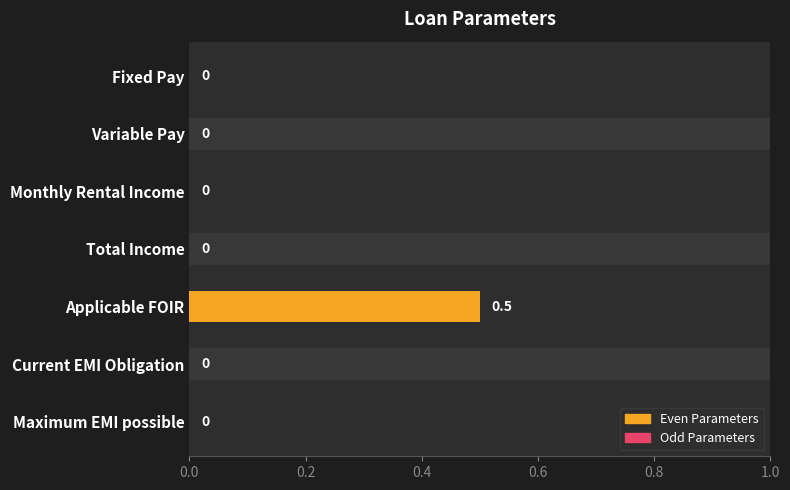

True or false: the data shows -0.2 at Maximum EMI possible.

False